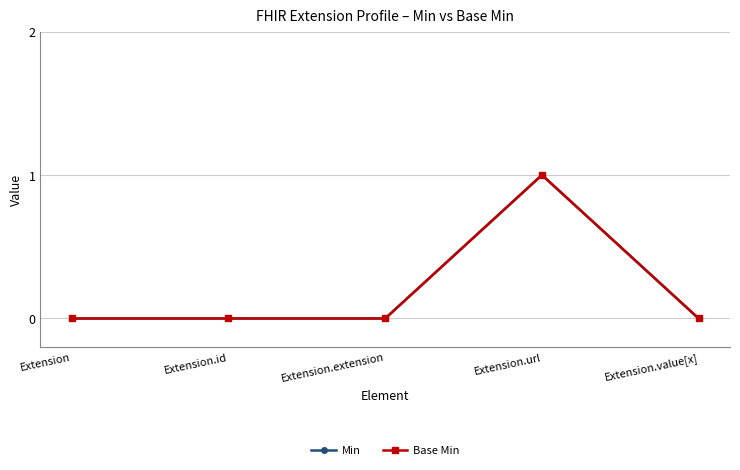

Is this an area chart (filled region under the line)?

No